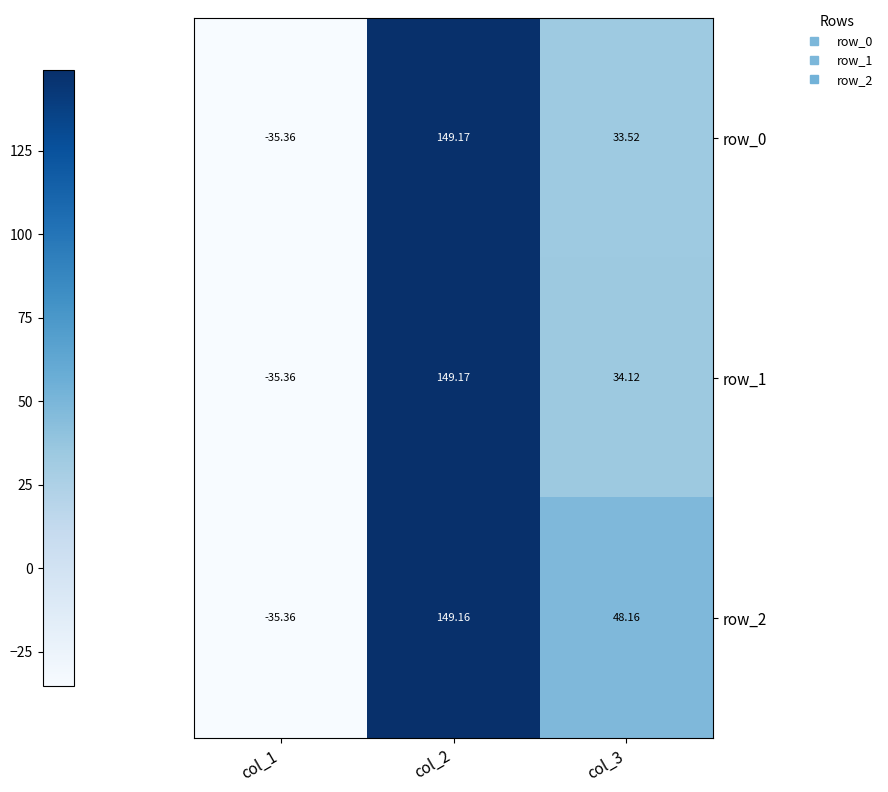

Reading right to left, list all the values displayed in this chart.

row_0: col_3=33.5	col_2=149.2	col_1=-35.4
row_1: col_3=34.1	col_2=149.2	col_1=-35.4
row_2: col_3=48.2	col_2=149.2	col_1=-35.4